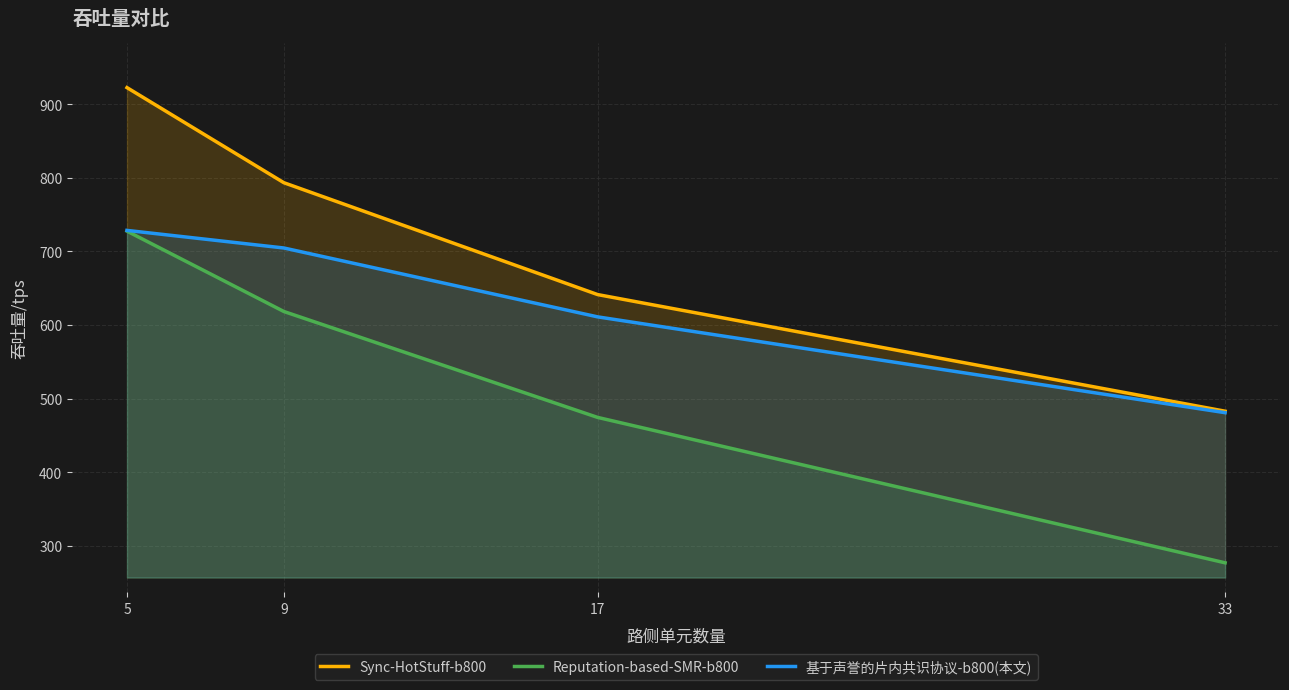

Where does the Reputation-based-SMR-b800 series first go above 618?

5